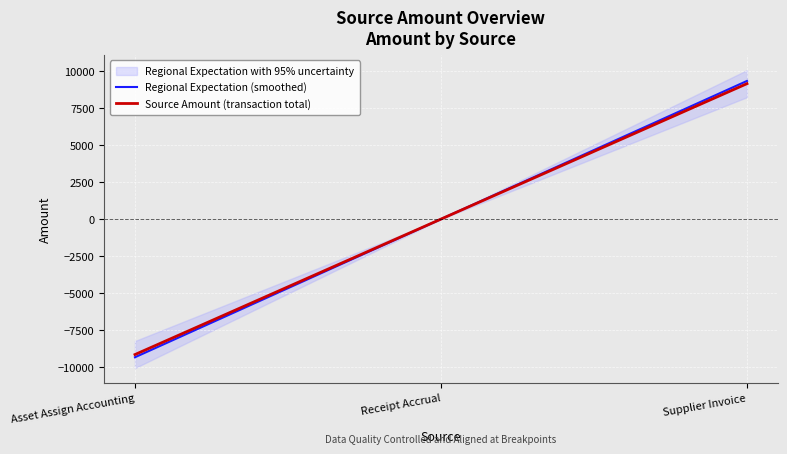

Is it true that Source Amount (transaction total) equals -9170.0 at Asset Assign Accounting?

True